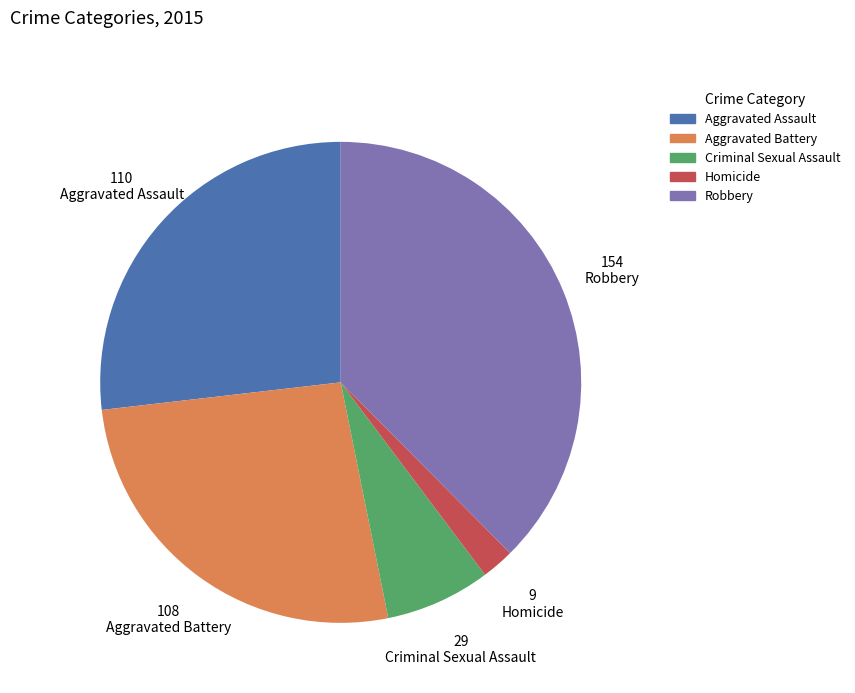

How many segments does this pie chart have?

5